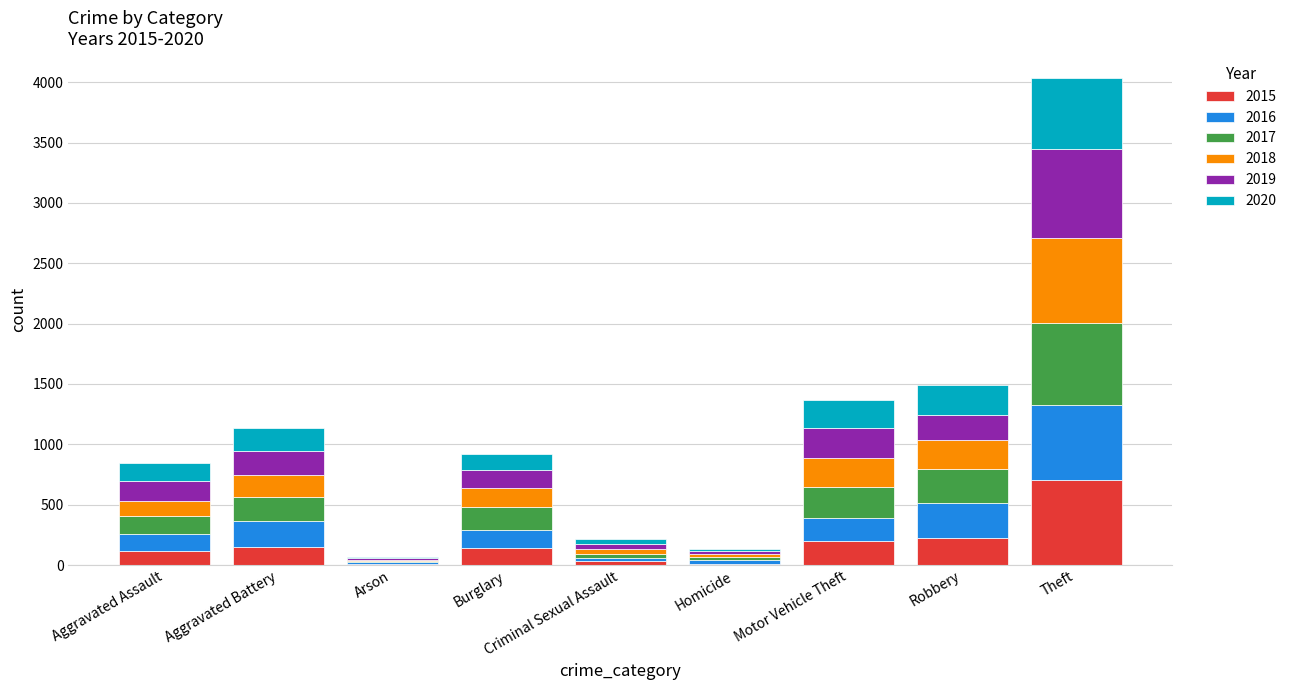

What is the total value across all series at Burglary?

918